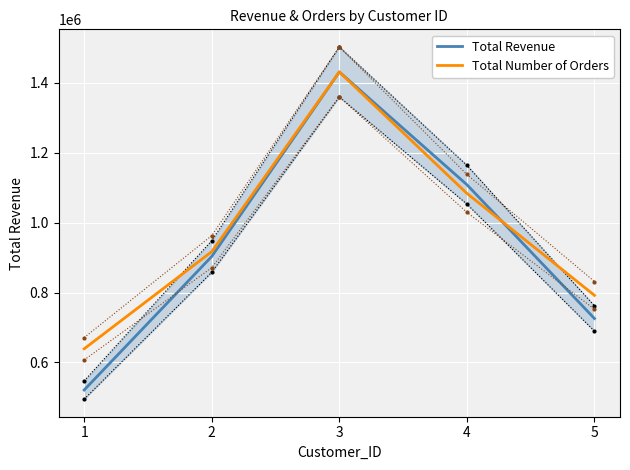

How many lines are shown in the chart?

2